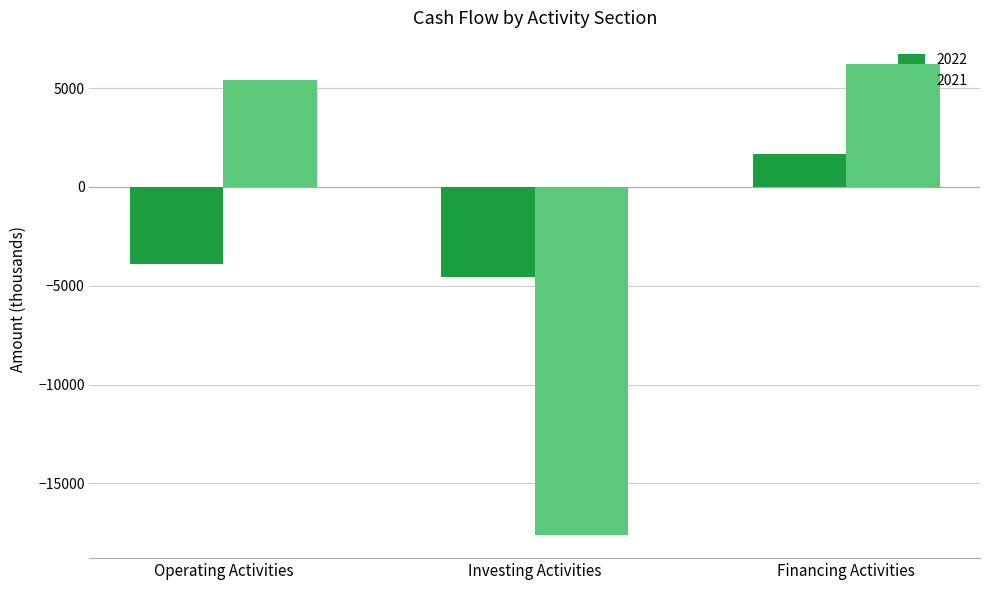

Rank the series by their average value, from lowest to highest.

2022, 2021